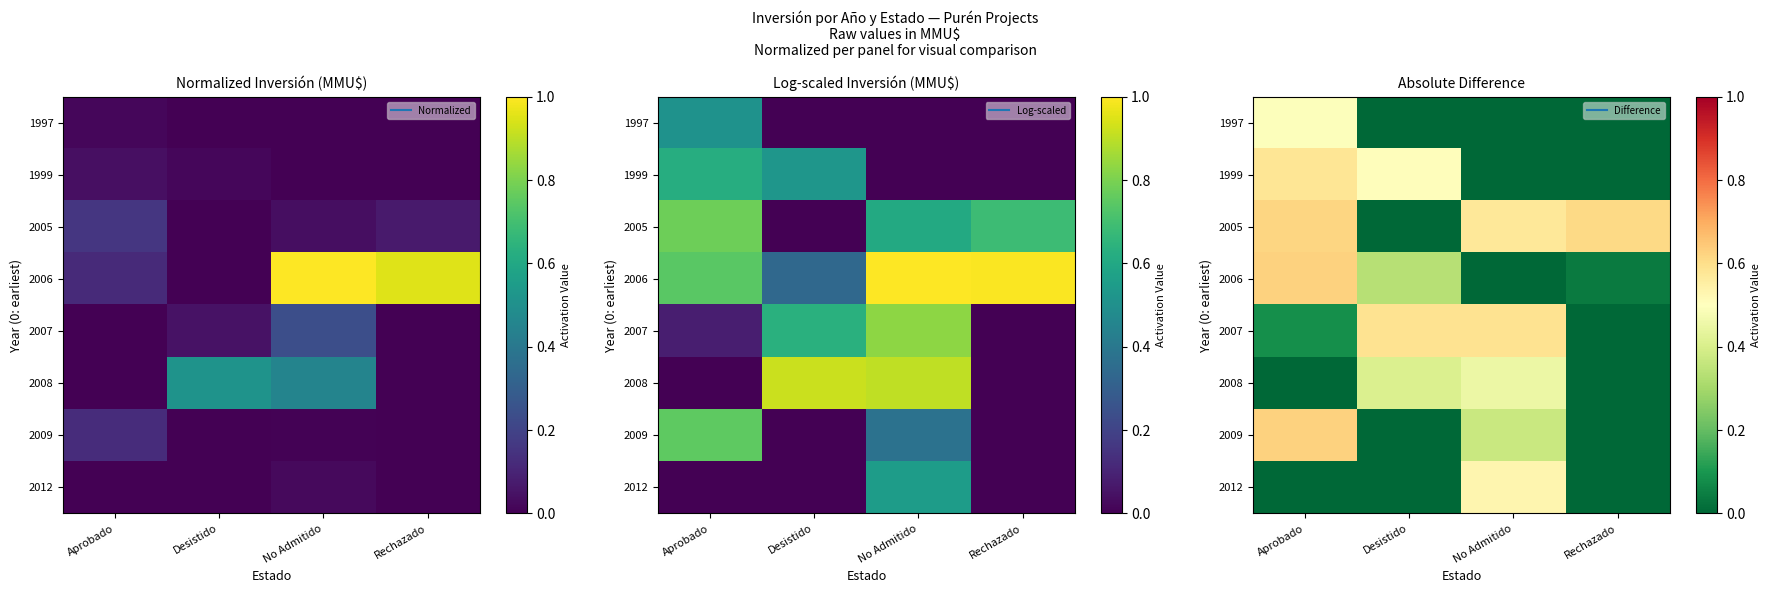

What is the spread (max minus min) of values at Aprobado?

0.6